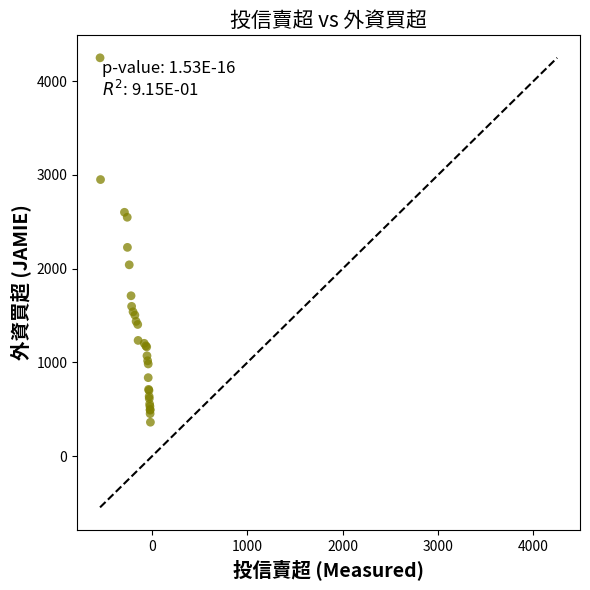

What Y value in the scatter plot is closest to 2305?

2227